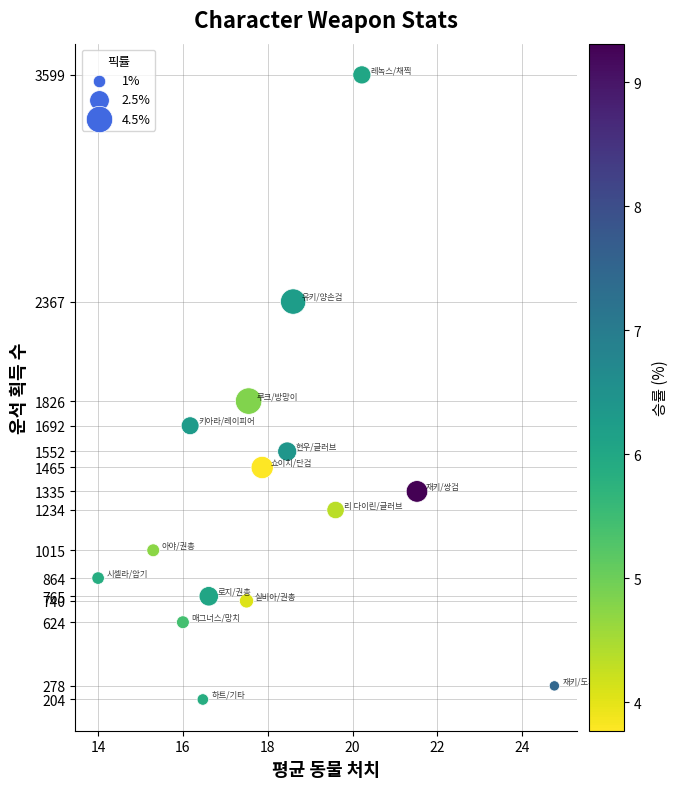

What is the range of Y values (max minus min)?

3395